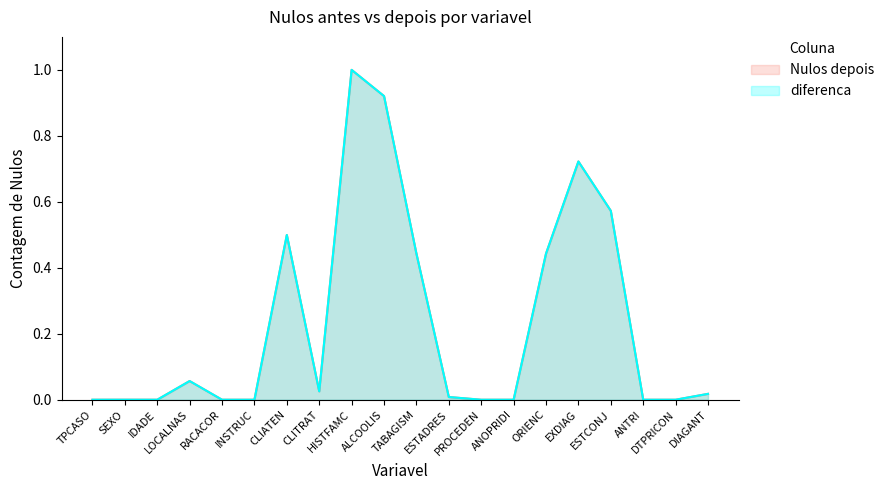

Which category has the lowest value in the Nulos depois series?

TPCASO